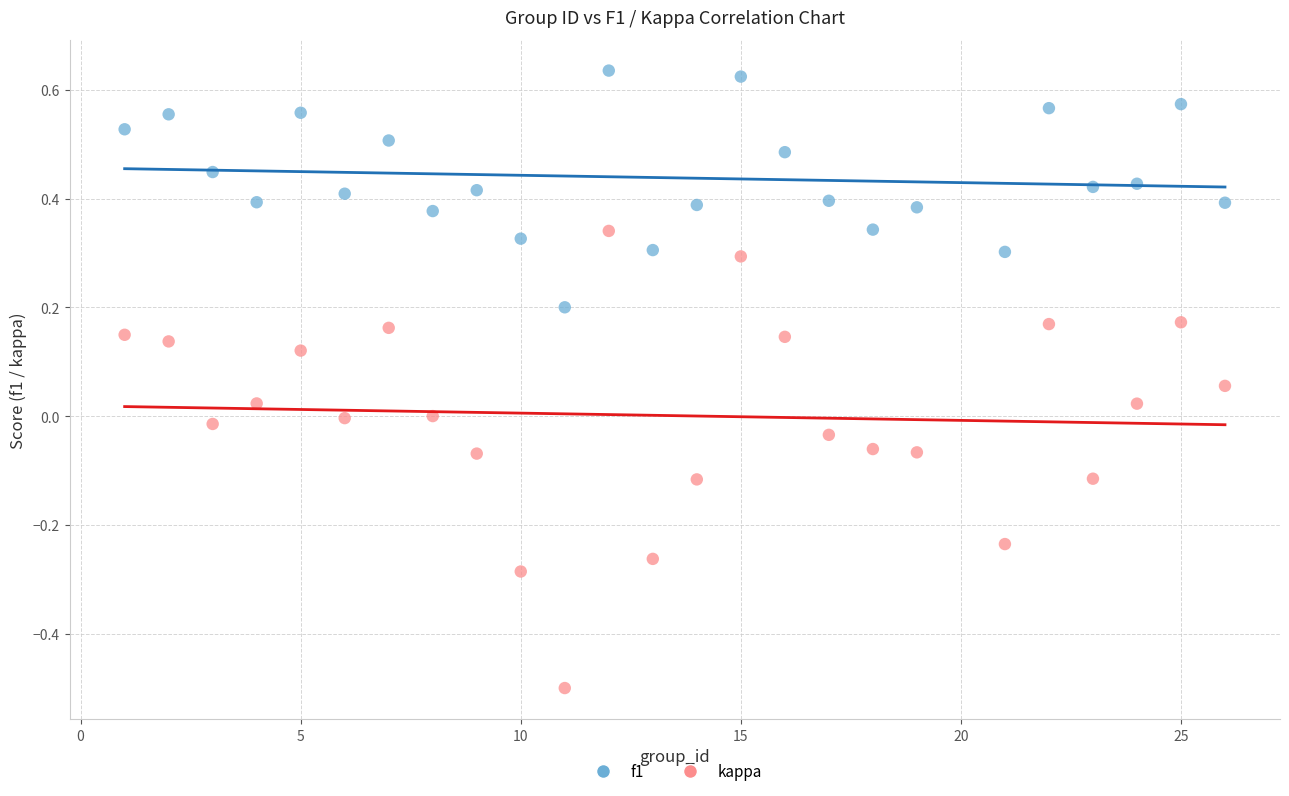

Across all data points, what is the range of Y values (max minus min)?

1.1